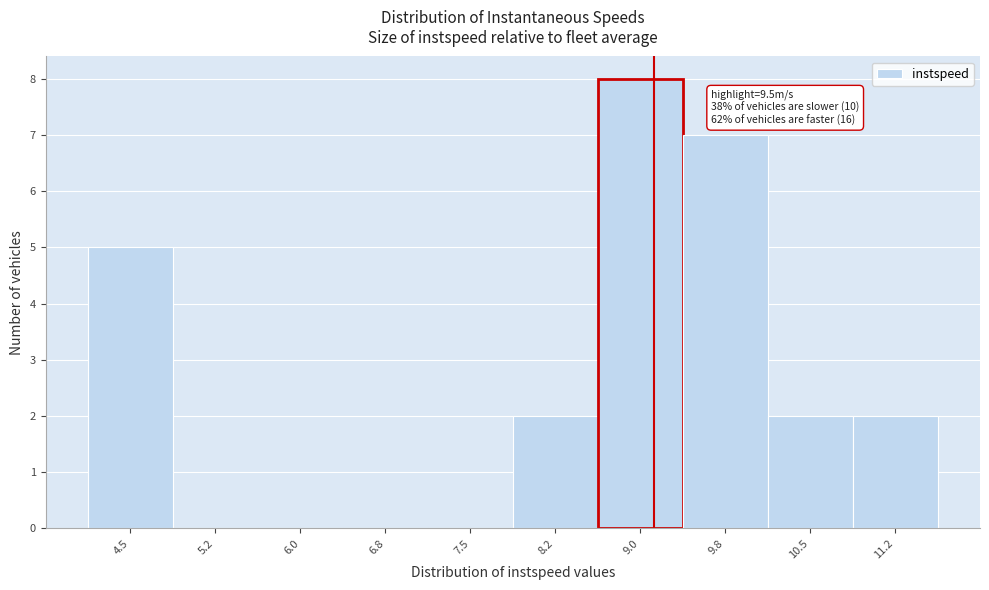

Reading left to right, extract all data points from this chart.

4.5=5	5.2=0	6.0=0	6.8=0	7.5=0	8.2=2	9.0=8	9.8=7	10.5=2	11.2=2